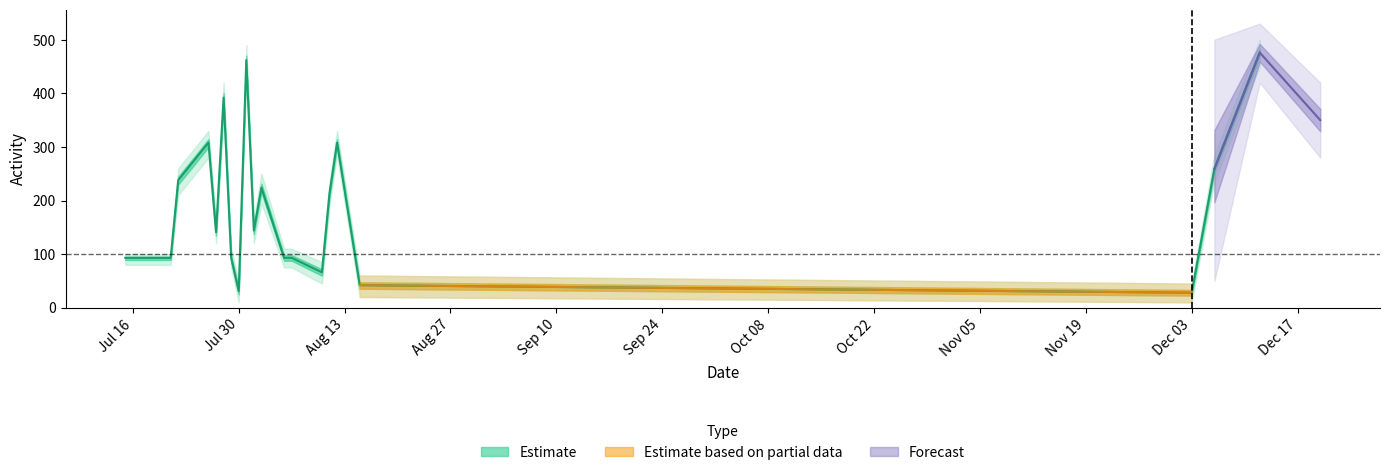

What is the total value across all series at 2018-08-15?

127